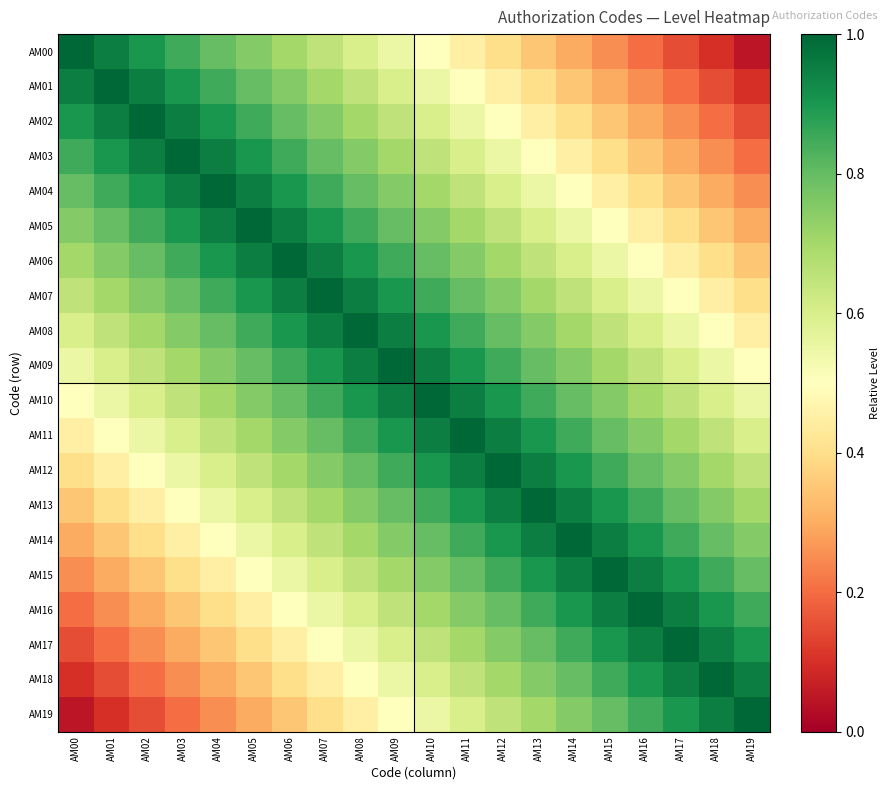

Rank the series by their maximum value, from lowest to highest.

AM00, AM01, AM02, AM03, AM04, AM05, AM06, AM07, AM08, AM09, AM10, AM11, AM12, AM13, AM14, AM15, AM16, AM17, AM18, AM19